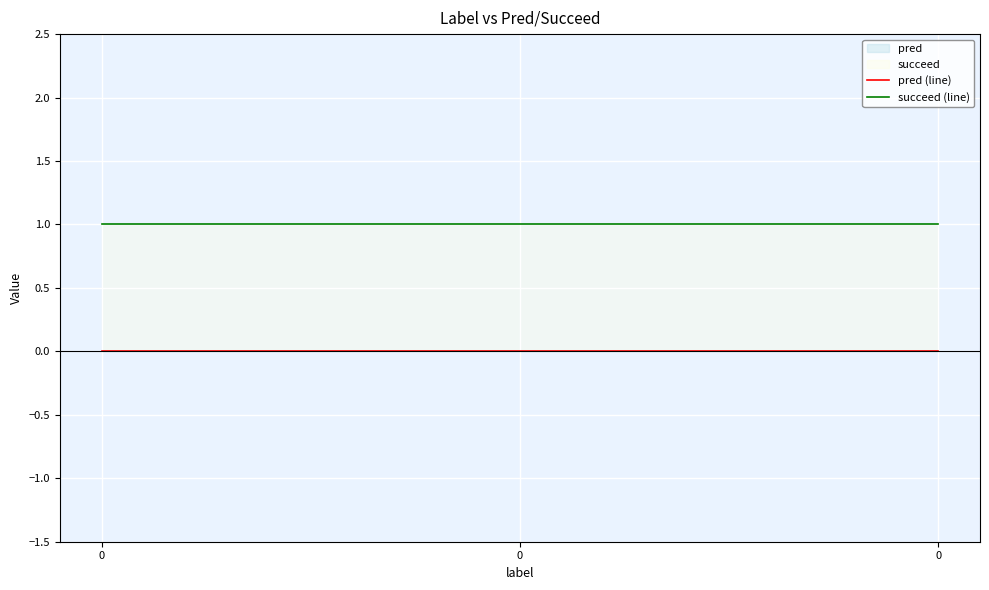

Which series changed the most between 0 and 0?

pred (line)